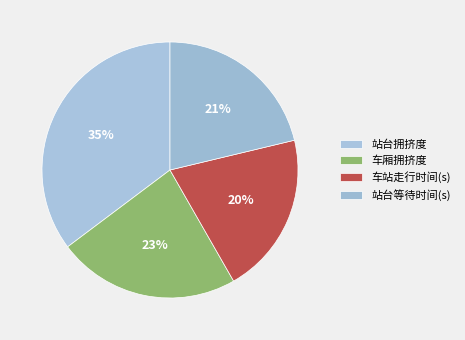

Rank the categories by value from highest to lowest.

站台拥挤度, 车厢拥挤度, 站台等待时间(s), 车站走行时间(s)